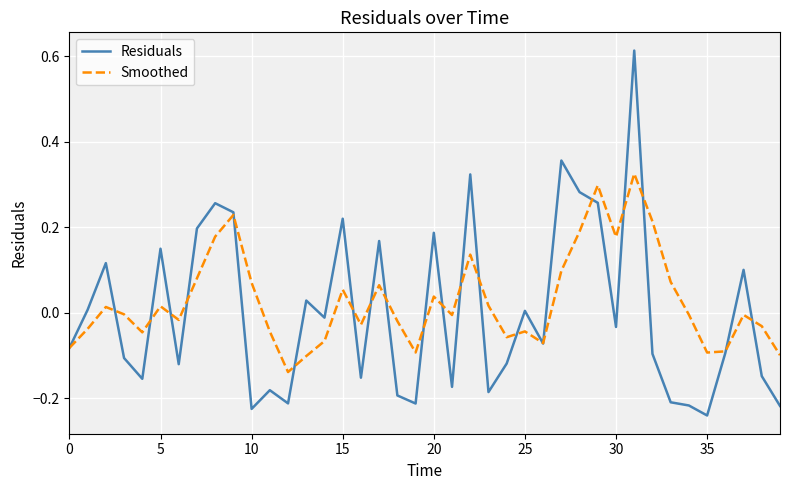

Is this an area chart (filled region under the line)?

No